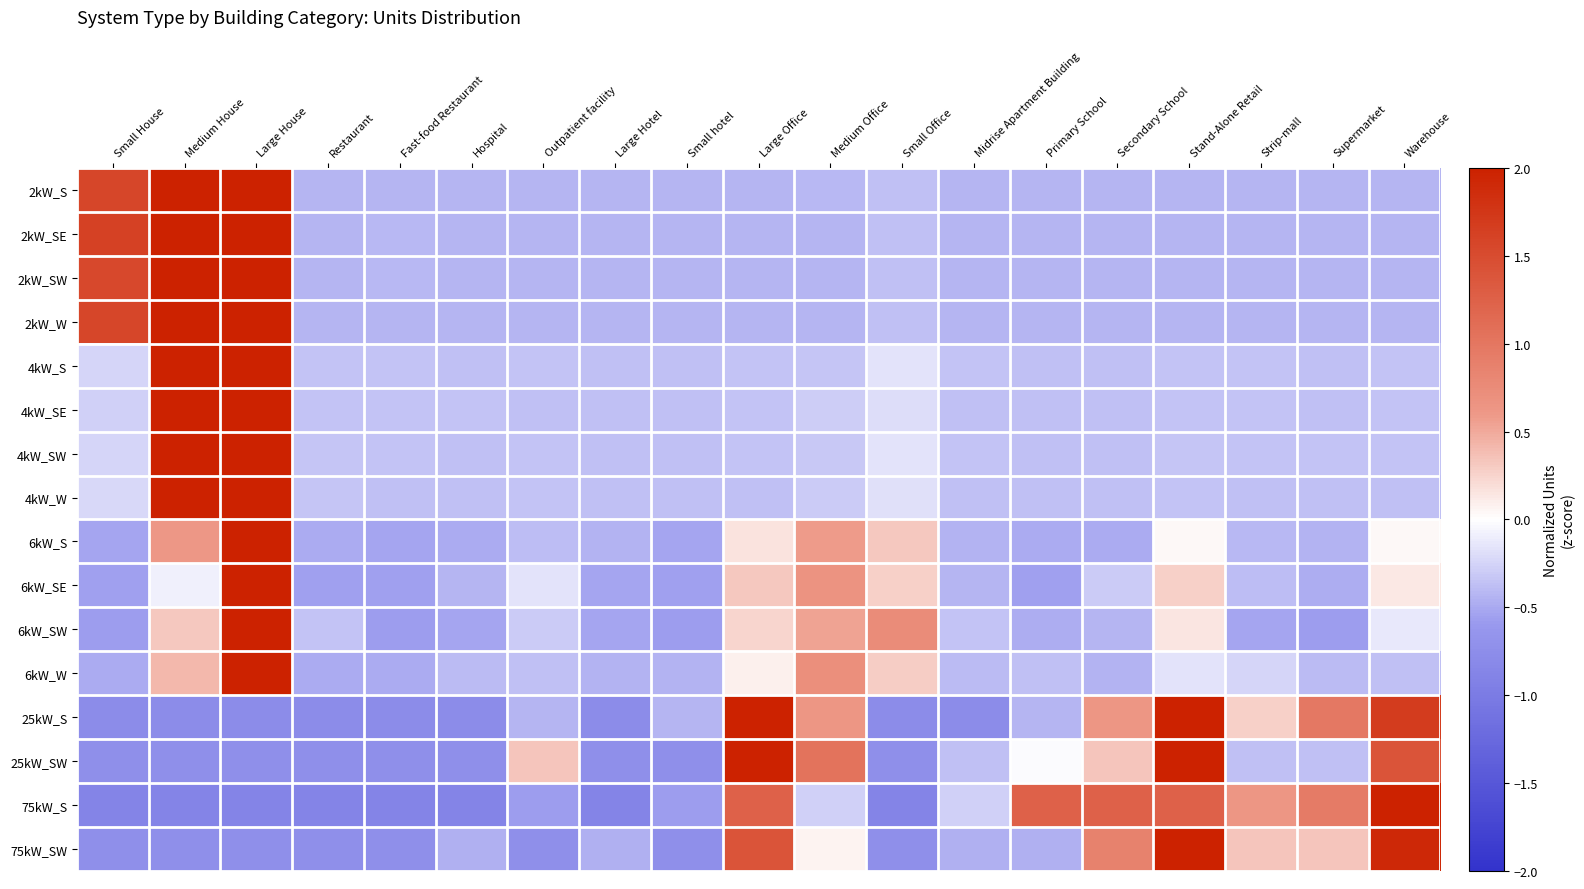

List the series in order of their peak value, lowest first.

25kW_S, 75kW_S, 25kW_SW, 2kW_W, 75kW_SW, 2kW_SE, 2kW_S, 2kW_SW, 4kW_SE, 4kW_W, 4kW_S, 4kW_SW, 6kW_SW, 6kW_S, 6kW_SE, 6kW_W